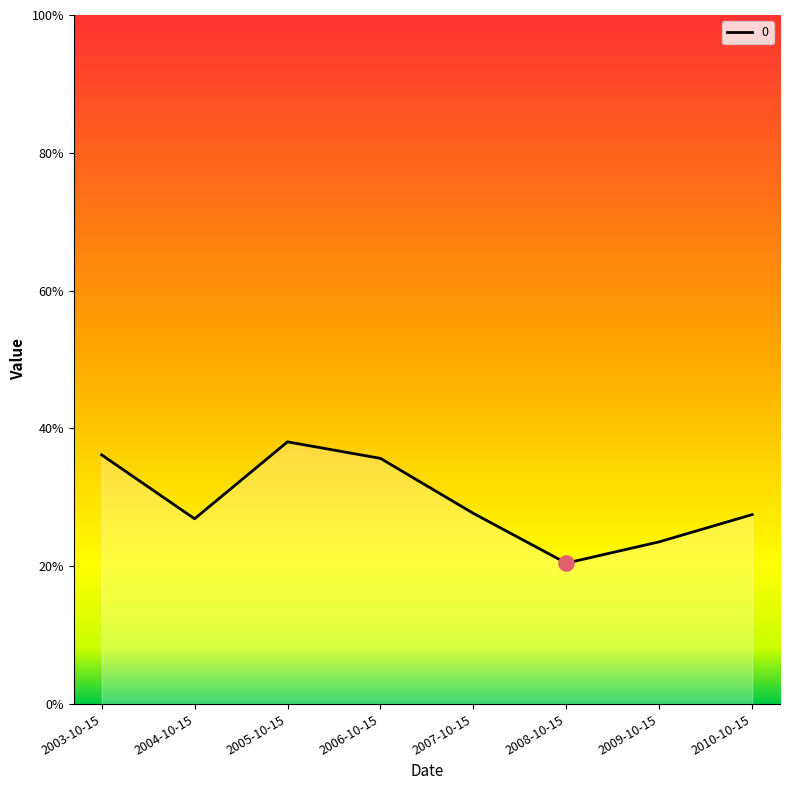

What is the change in value from 2005-10-15 to 2007-10-15?

-0.1